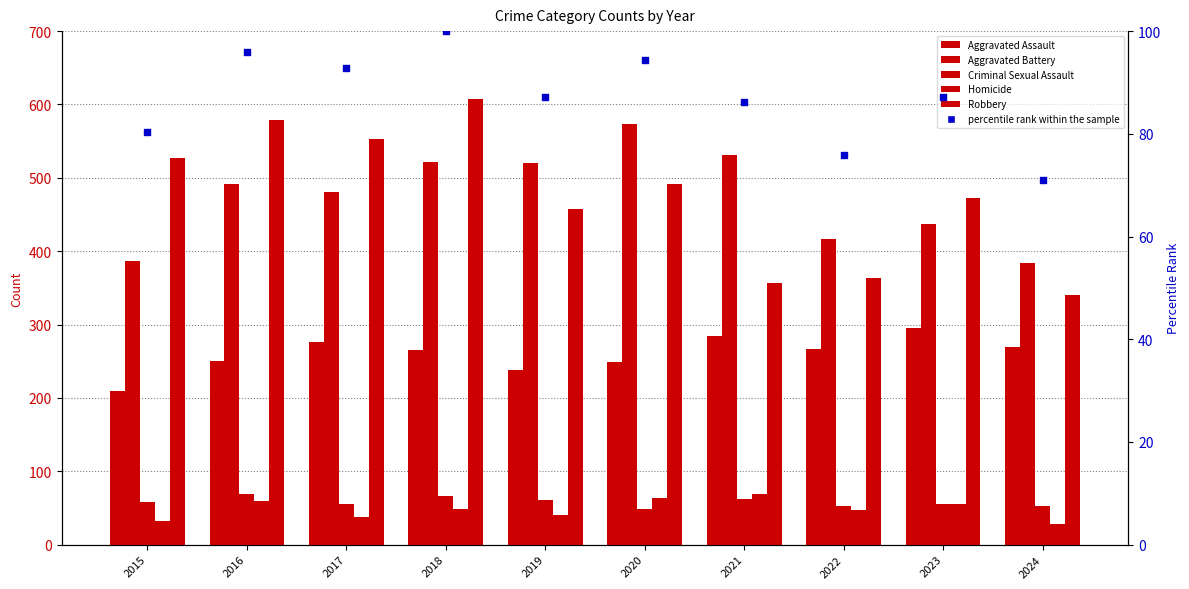

Which series contains the lowest Y value?

Homicide